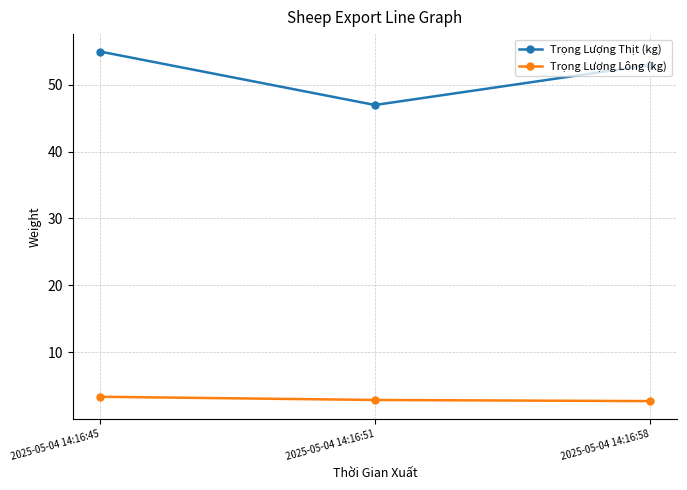

True or false: Trọng Lượng Lông (kg) has a value of 4.4 at 2025-05-04 14:16:58.

False